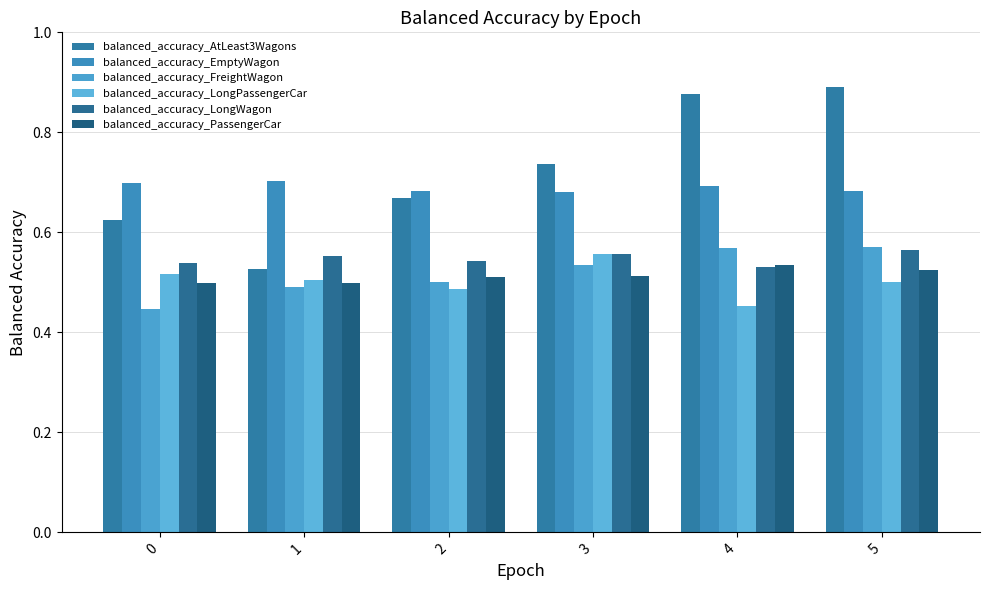

How many series are shown in this chart?

6